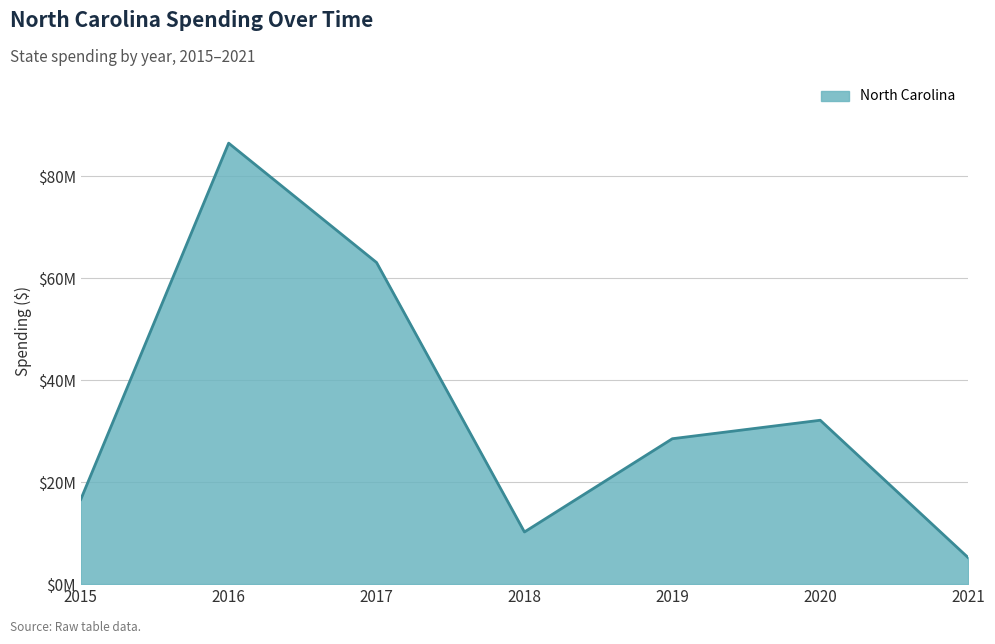

Is this an area chart (filled region under the line)?

Yes